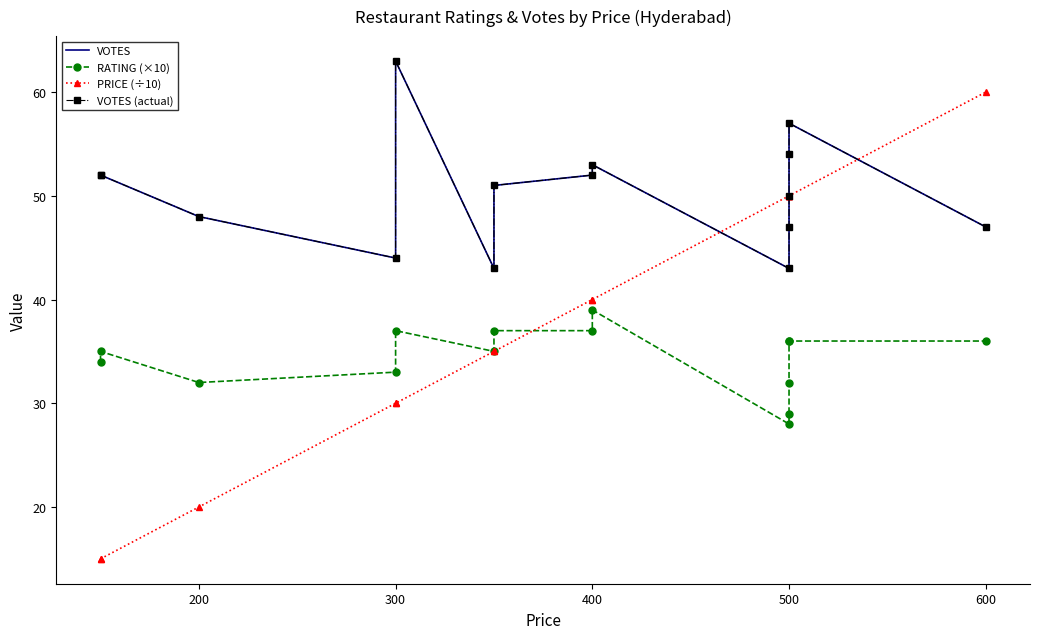

Is this an area chart (filled region under the line)?

No